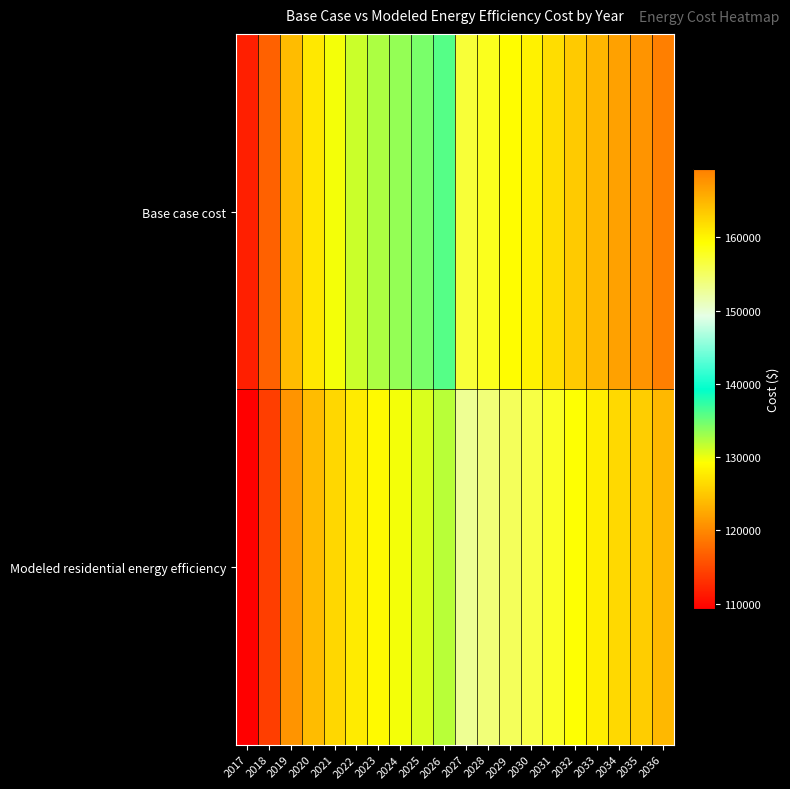

What is the spread (max minus min) of values at 2036?

4527.6